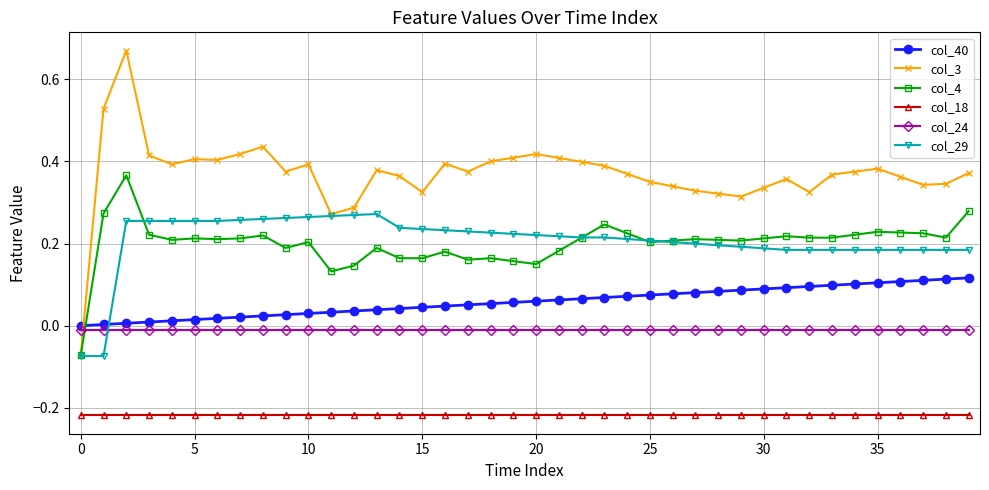

True or false: col_3 and col_18 intersect in this chart.

False